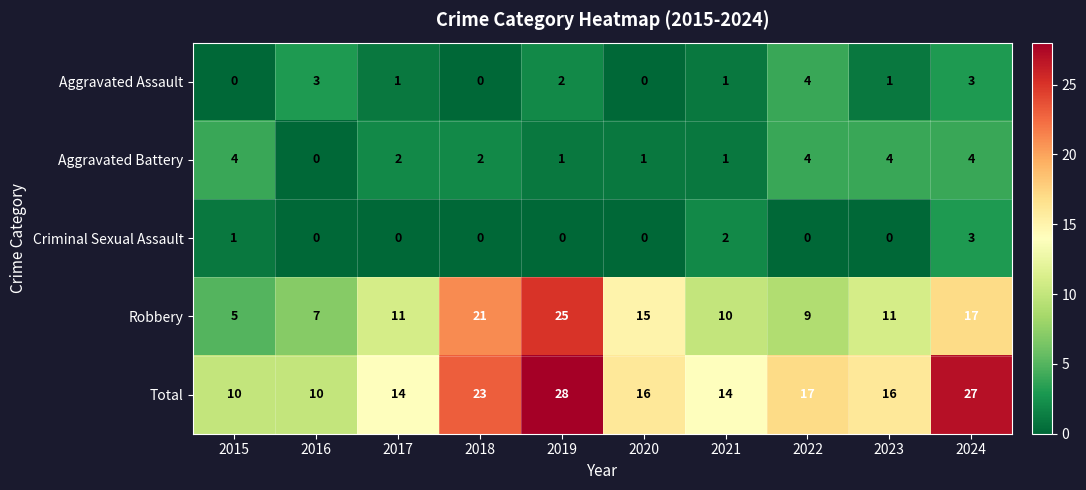

What is the lowest value of the Total series?

10